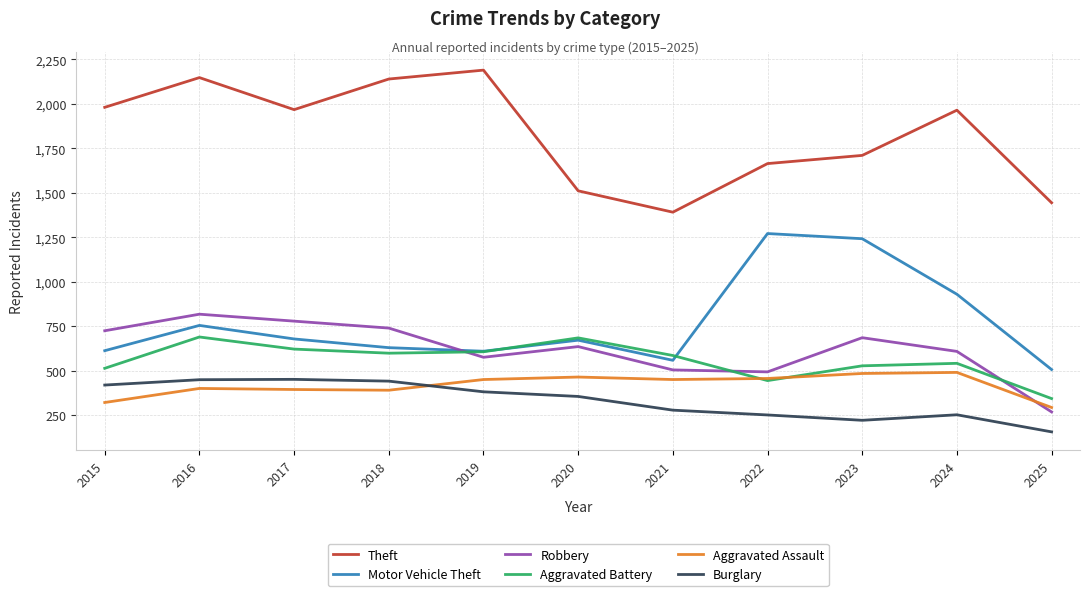

Is the value of Theft at 2025 greater than the value of Aggravated Battery at 2016?

Yes